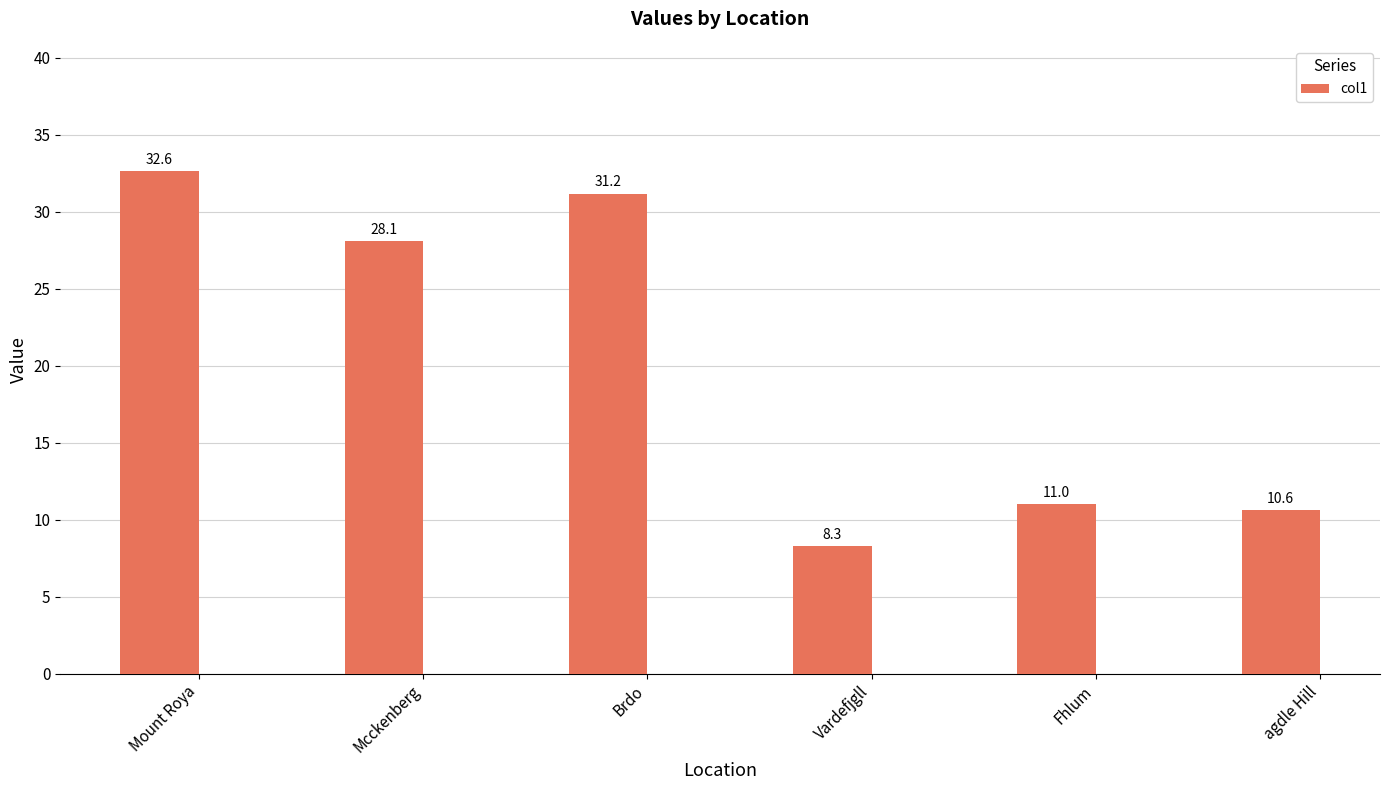

What is the minimum value shown in the chart?

8.3